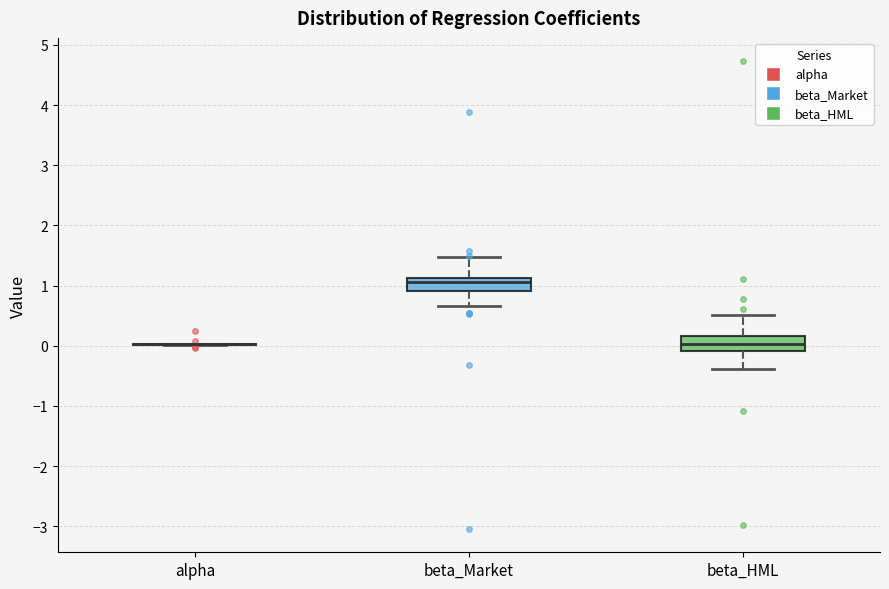

Reading left to right, transcribe this box plot: for each box, give where its median line is, the range the box spans, and where its two whiskers end, as read against the y-axis. The values are not printed on the chart, so give them approximately, as read against the axis.

alpha: box collapsed to a line at 0.0, whiskers 0.0 to 0.0
beta_Market: median 1.1 (just below the box's upper edge), box 0.9 to 1.1, whiskers 0.7 to 1.5
beta_HML: median 0.0, box -0.1 to 0.2, whiskers -0.4 to 0.5